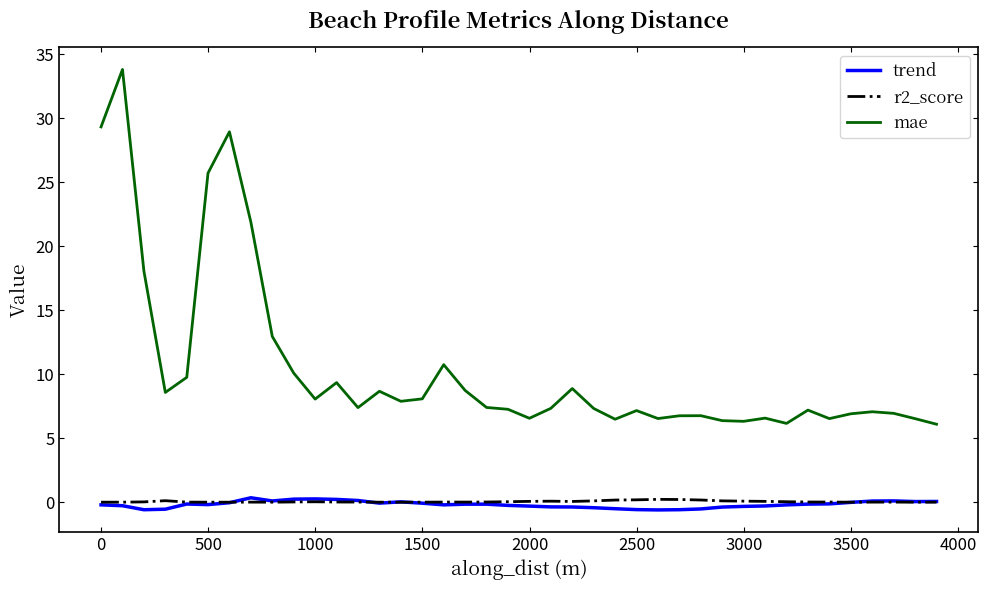

True or false: mae and r2_score intersect in this chart.

False